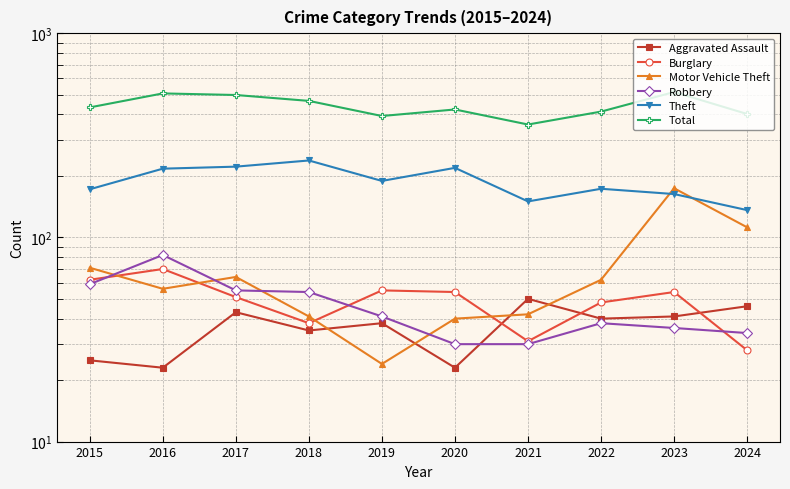

What is the sum of the Aggravated Assault values at 2016 and 2022?

63